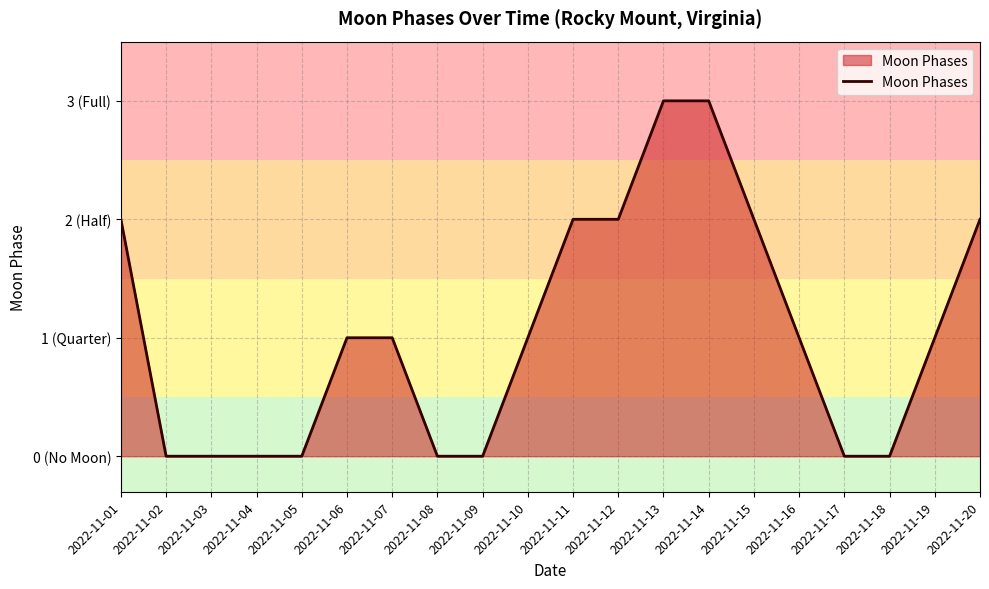

List the labels in order of value, largest first.

2022-11-13, 2022-11-14, 2022-11-01, 2022-11-11, 2022-11-12, 2022-11-15, 2022-11-20, 2022-11-06, 2022-11-07, 2022-11-10, 2022-11-16, 2022-11-19, 2022-11-02, 2022-11-03, 2022-11-04, 2022-11-05, 2022-11-08, 2022-11-09, 2022-11-17, 2022-11-18